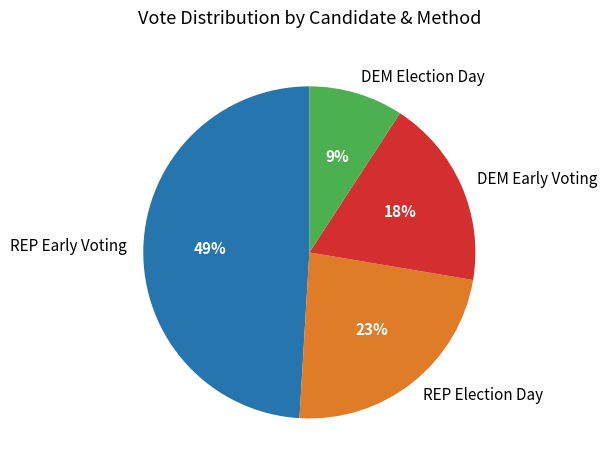

Count the number of slices in the pie.

4